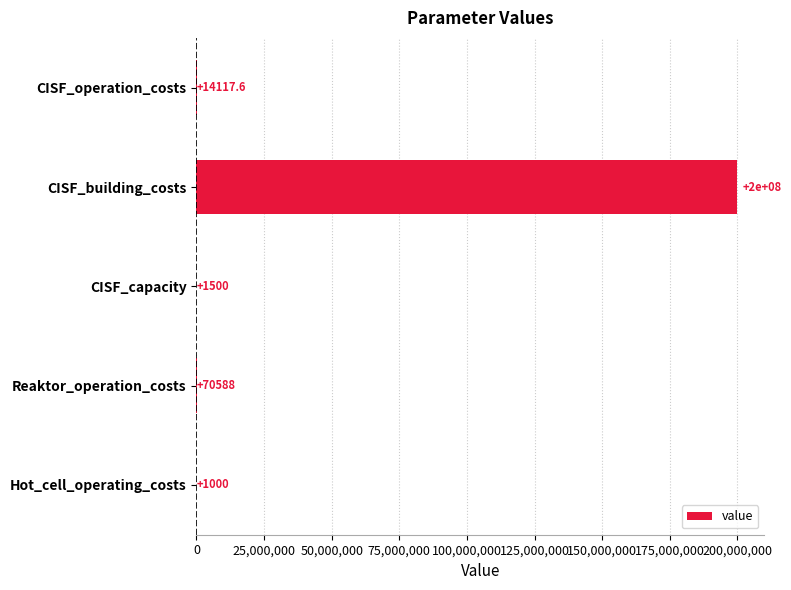

The value at Reaktor_operation_costs is 70588.0. True or false?

True